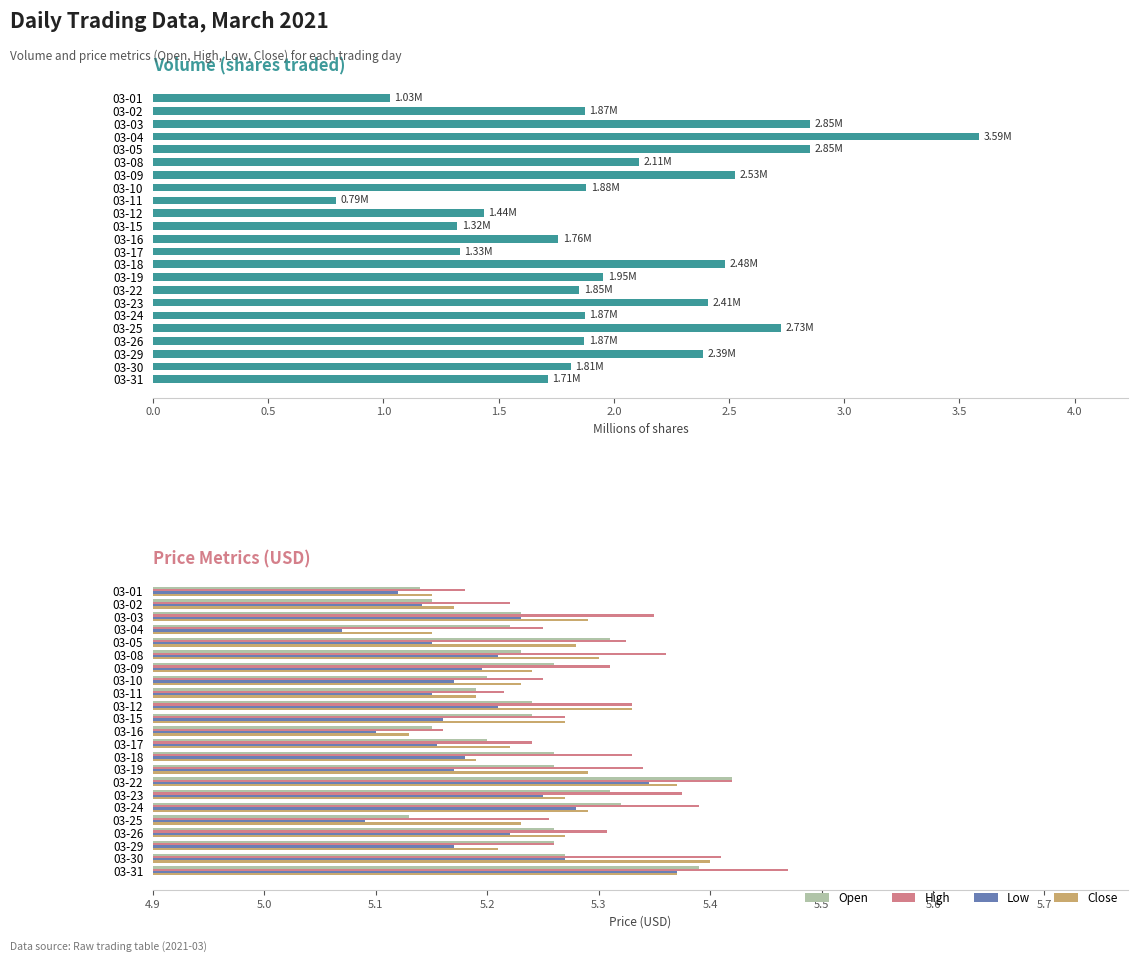

Count the number of data series in this chart.

5